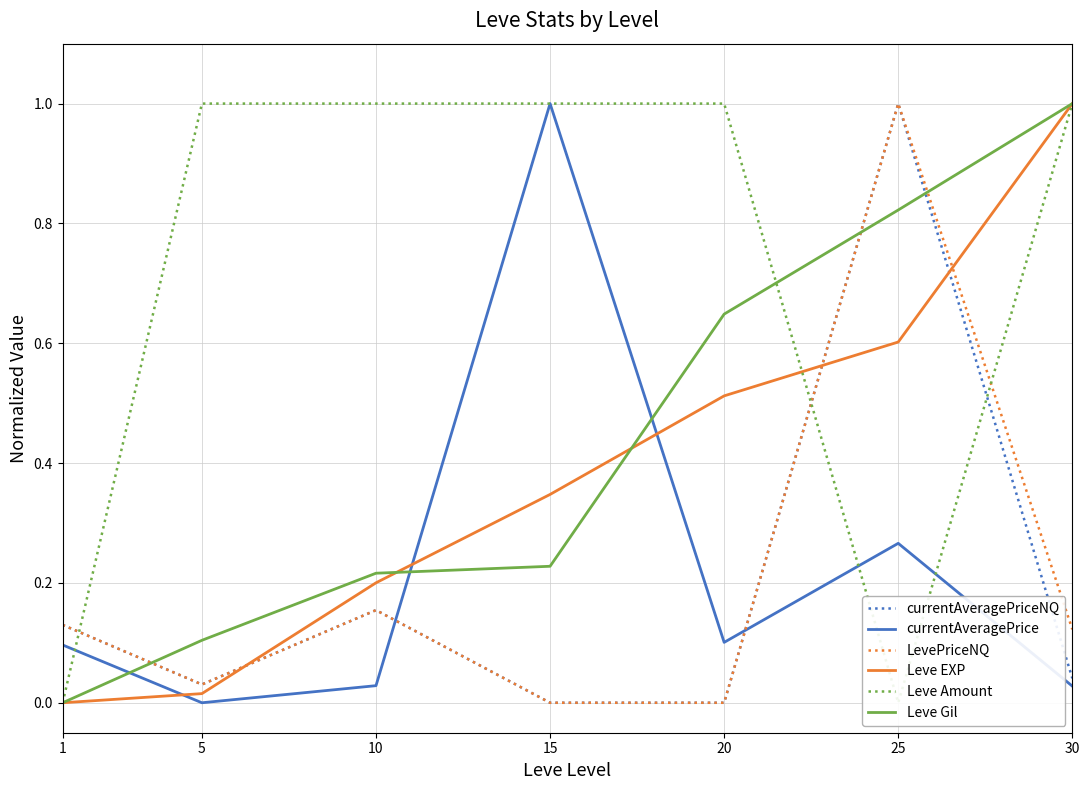

How many lines are shown in the chart?

6